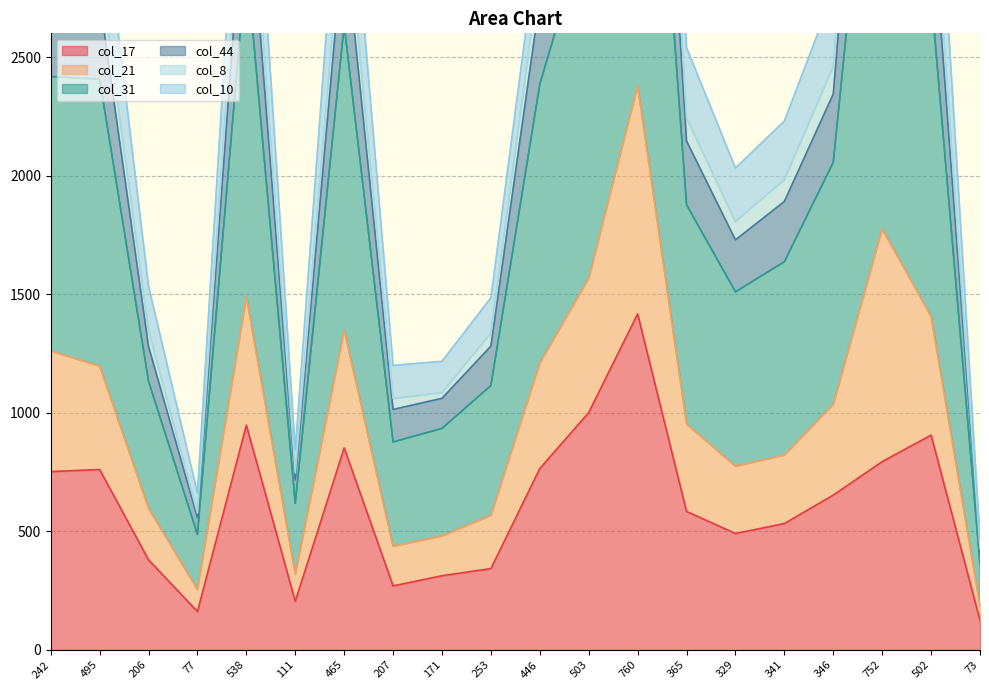

What is the average value of the col_17 series?

613